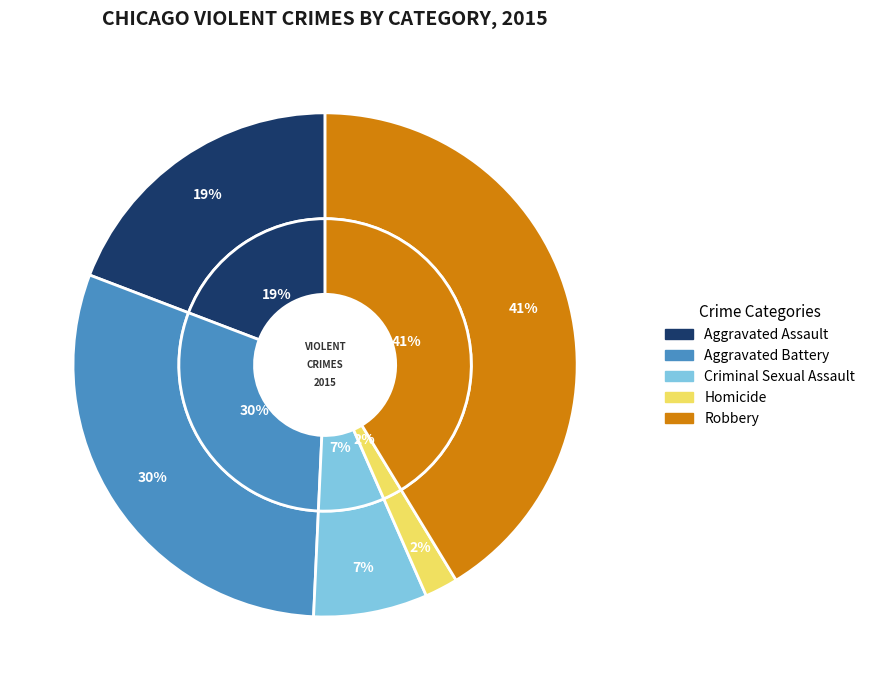

Does Aggravated Assault account for over 50% of the chart?

No